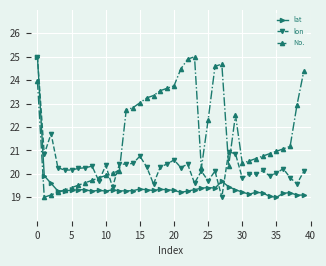

What is the maximum value shown in the chart?

25.0